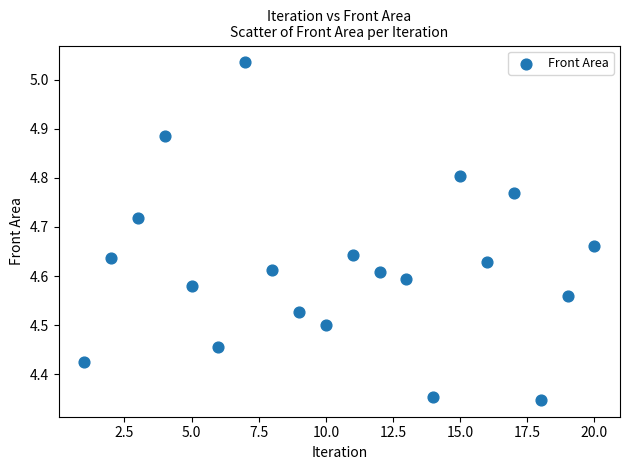

What is the range of X values (max minus min)?

19.0